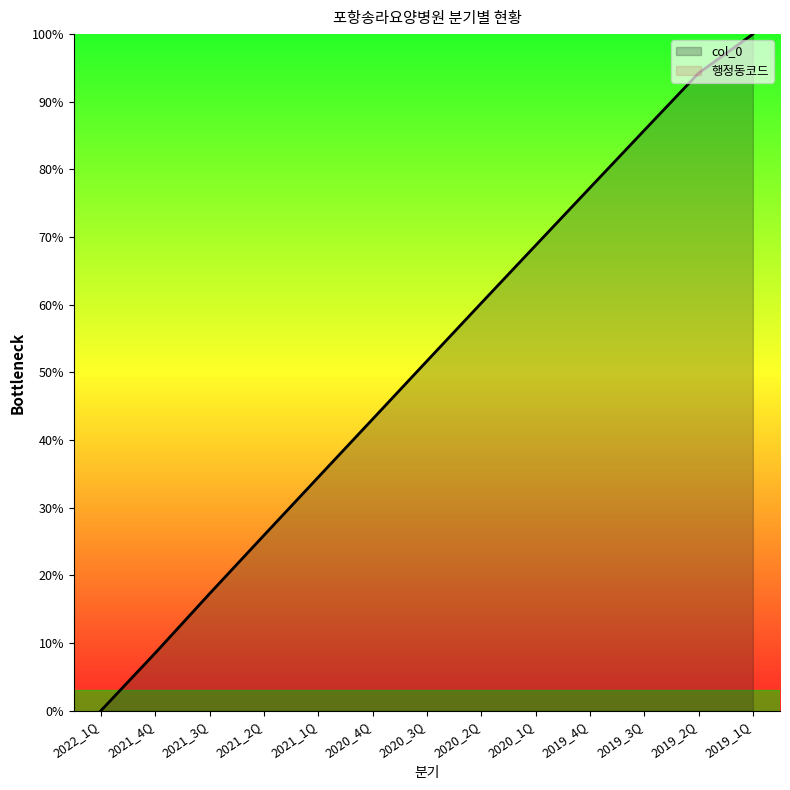

How many data points in col_0 are above 51?

7